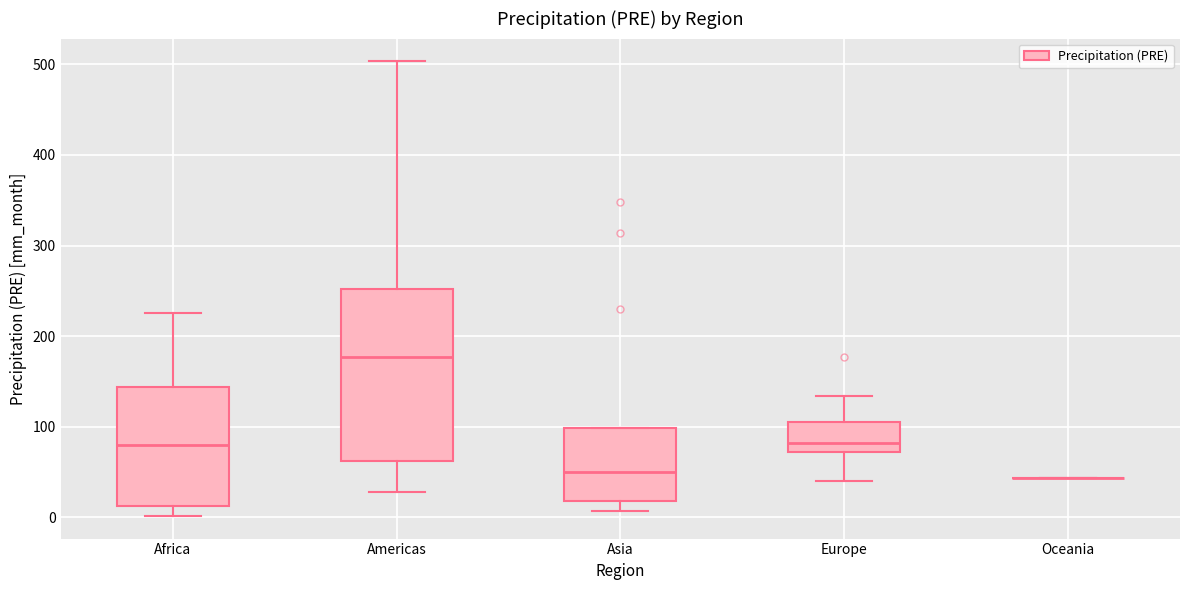

Comparing the boxes themselves (not the whiskers), which one is the tallest?

Americas